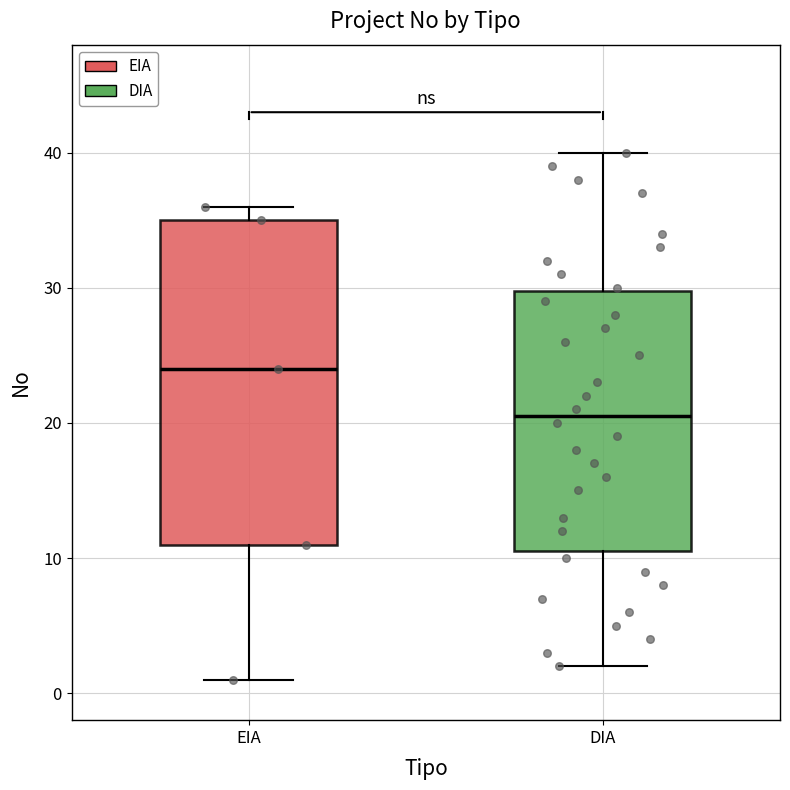

Where does the median line of the box for EIA sit on the y-axis? The values are not printed on the chart, so give them approximately, as read against the axis.

24